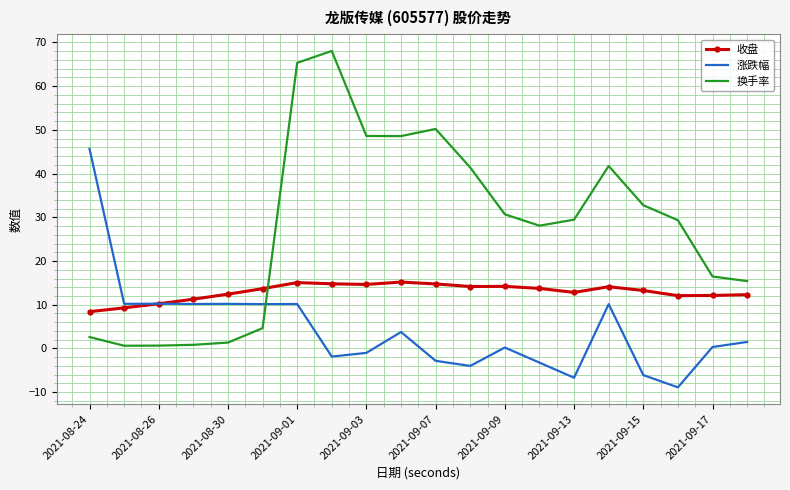

Which series has the widest spread of values?

换手率